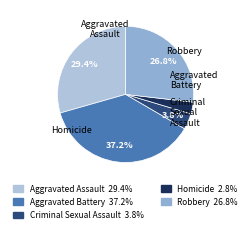

To the nearest percent, what is the difference between the largest and smallest slice percentages?

34%